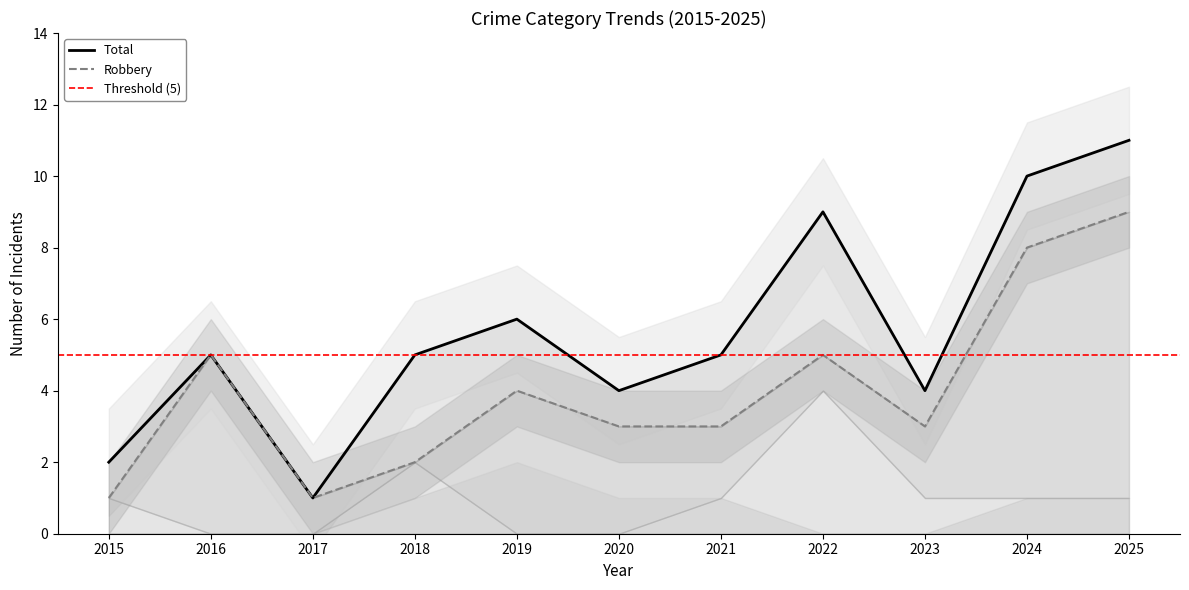

At which category does Robbery reach its first local peak?

2016